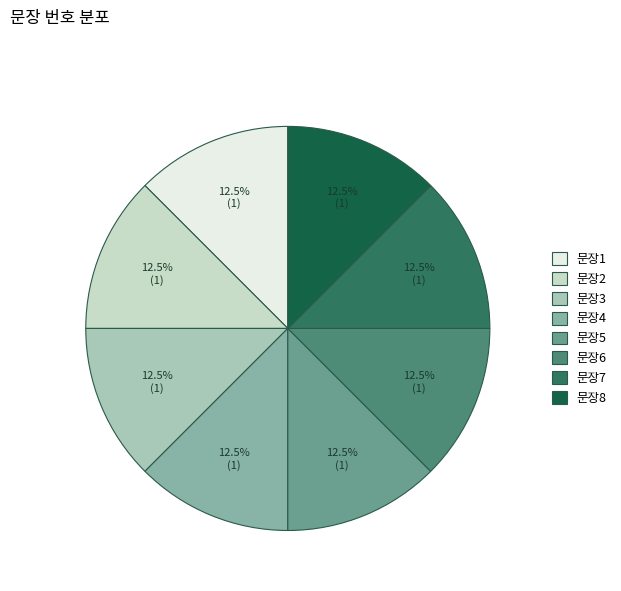

How many slices are in this pie chart?

8